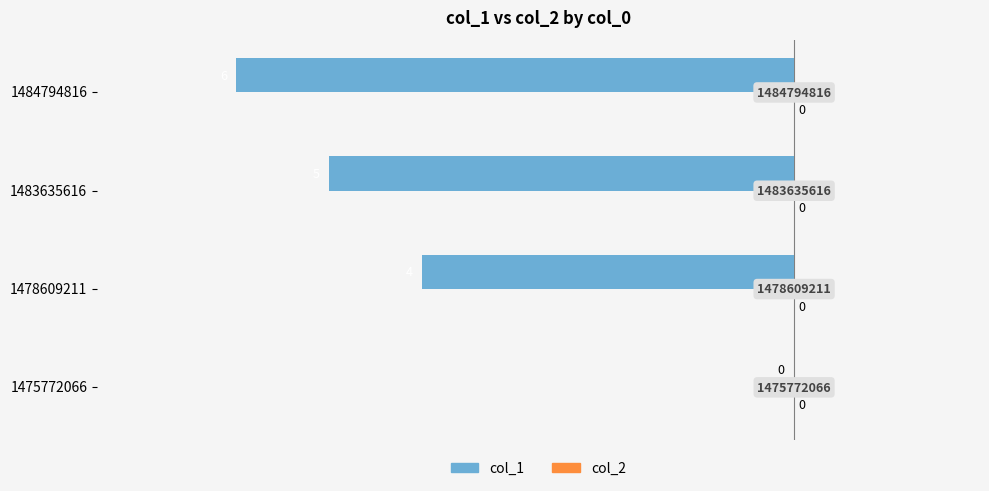

How many data points does each series have?

4